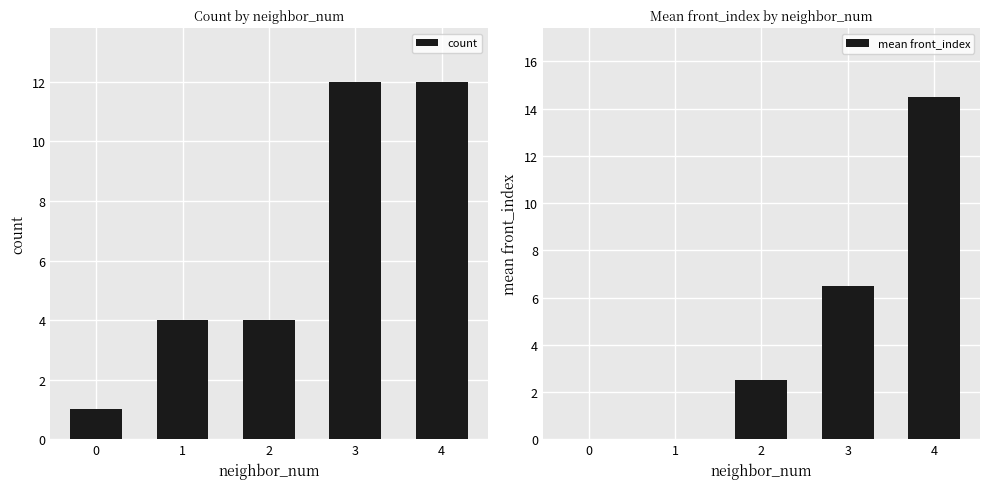

Which series changed the most between 0 and 2?

count